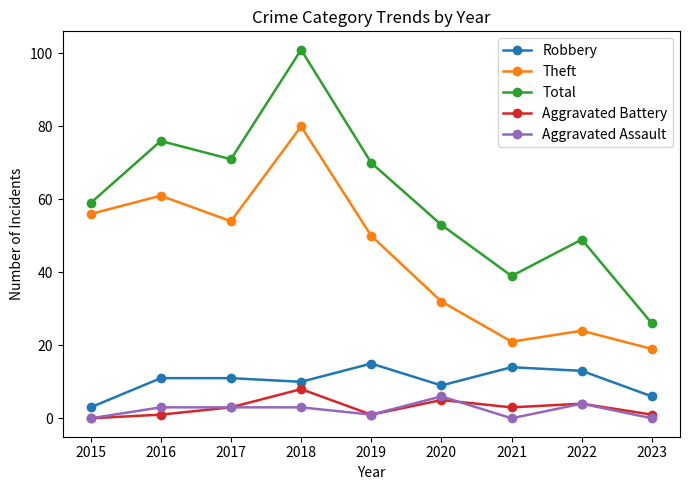

True or false: Theft has more than 0 points higher than both neighbors.

True